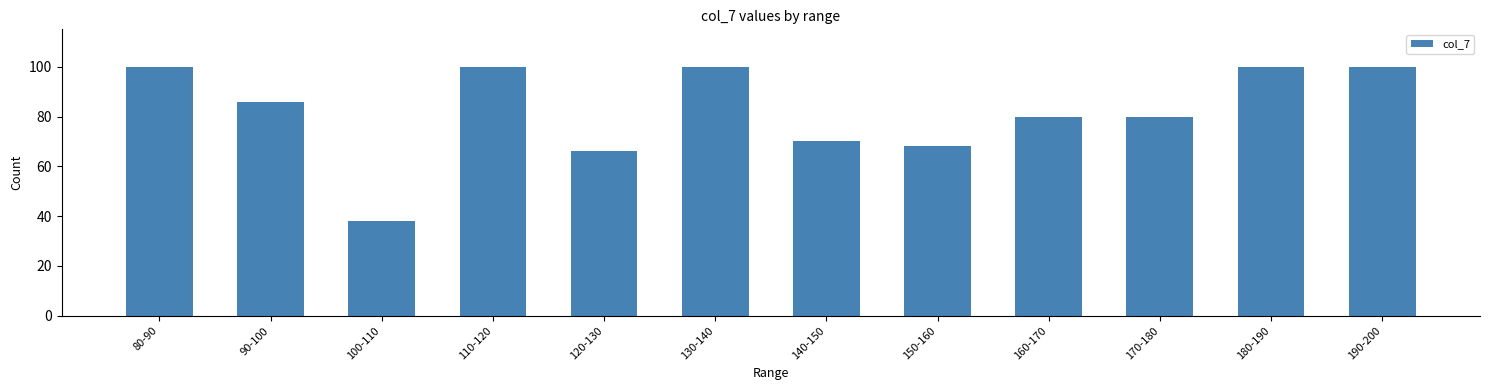

How many distinct data groups are displayed?

1